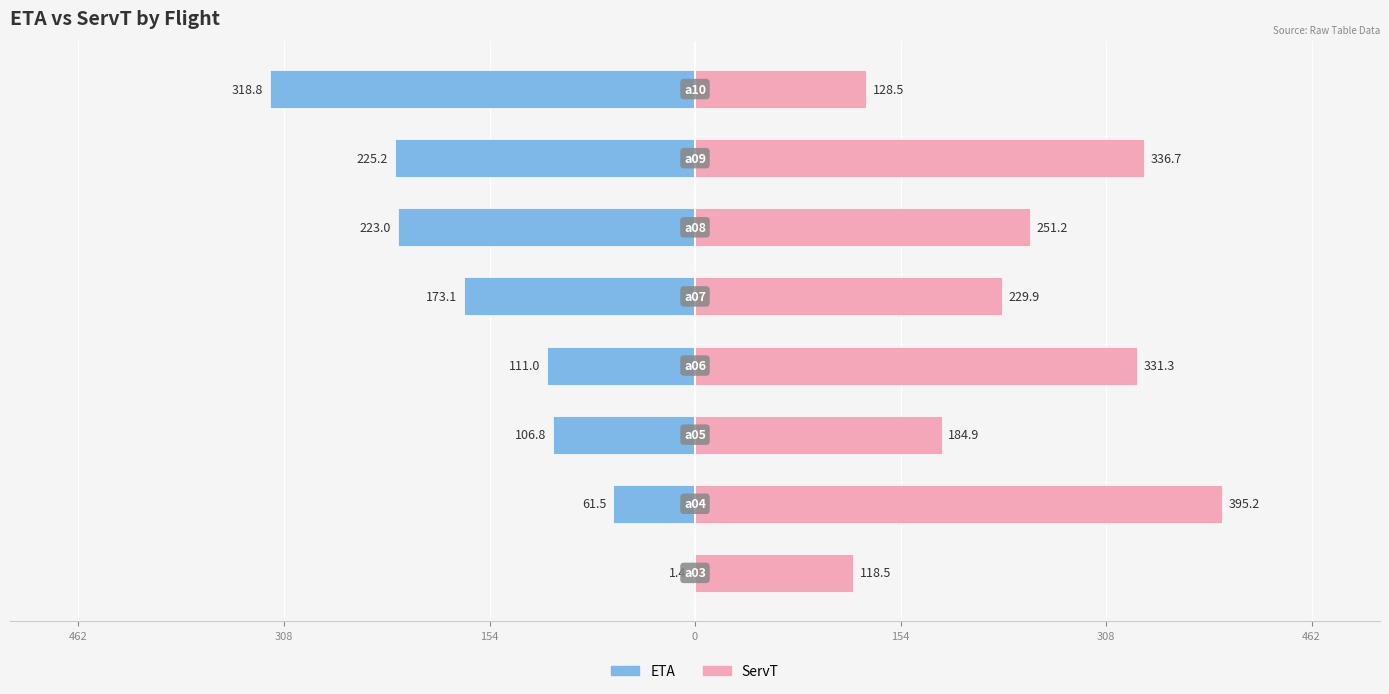

Which has a higher value, 462 or 154?

462